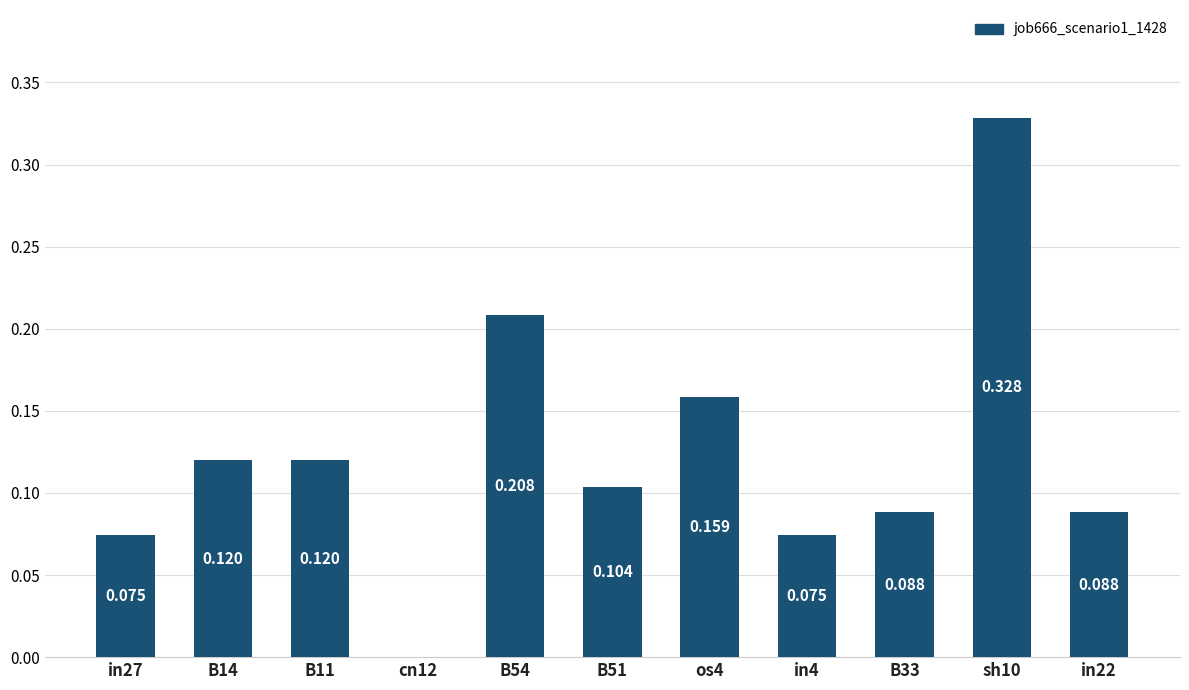

Count the values in the range 0 to 1.

11